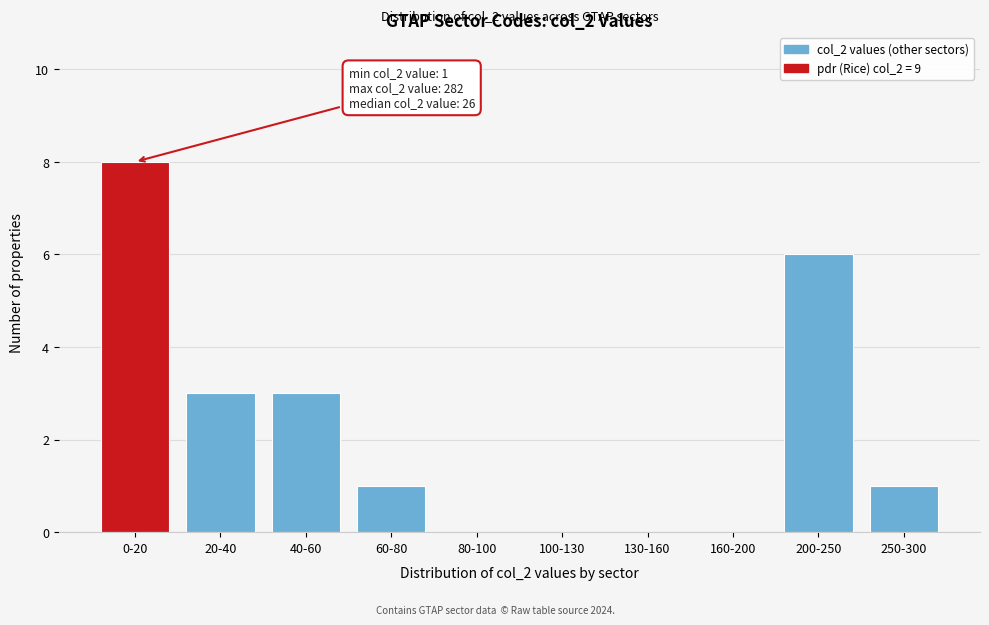

Reading right to left, what are all the values shown in this chart?

250-300=1	200-250=6	160-200=0	130-160=0	100-130=0	80-100=0	60-80=1	40-60=3	20-40=3	0-20=8